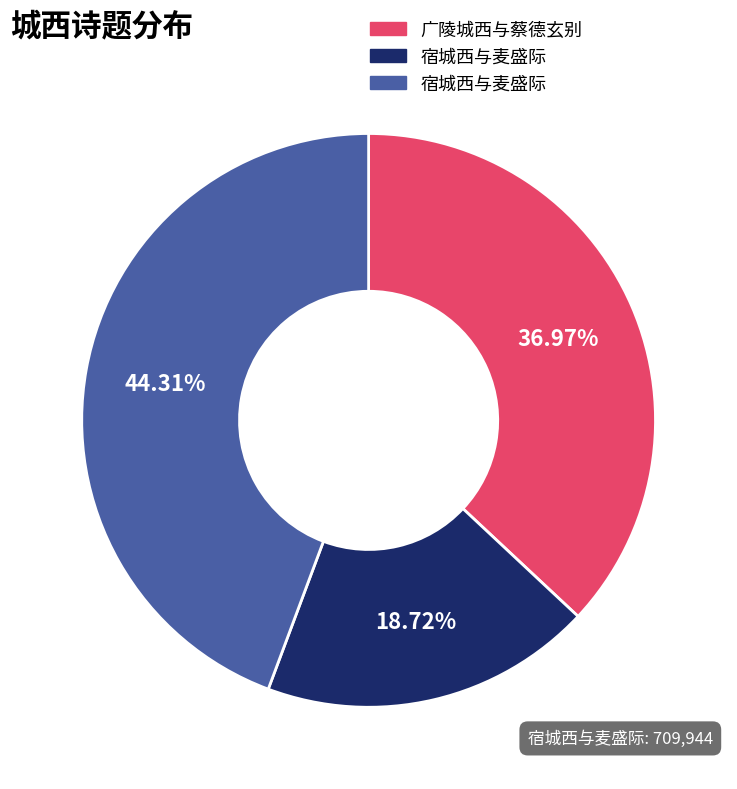

Is there any slice that represents more than half of the pie?

No